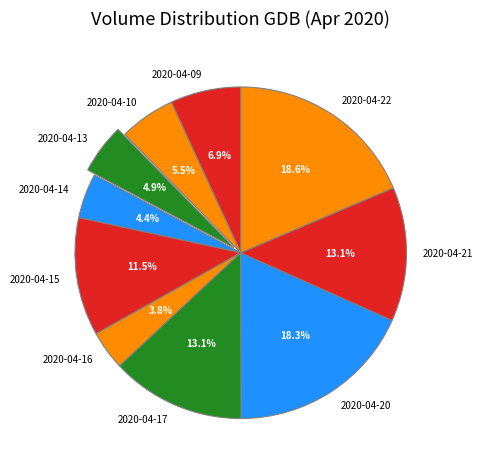

How much of the chart is everything except 2020-04-10?

94.5%